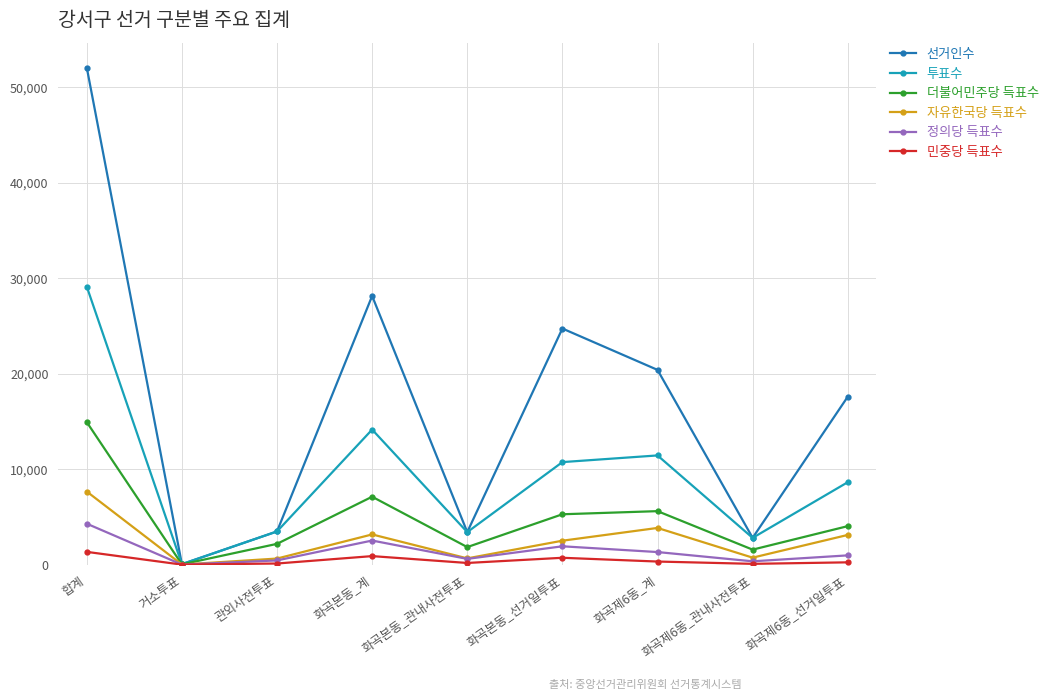

Count the number of categories in the chart.

9